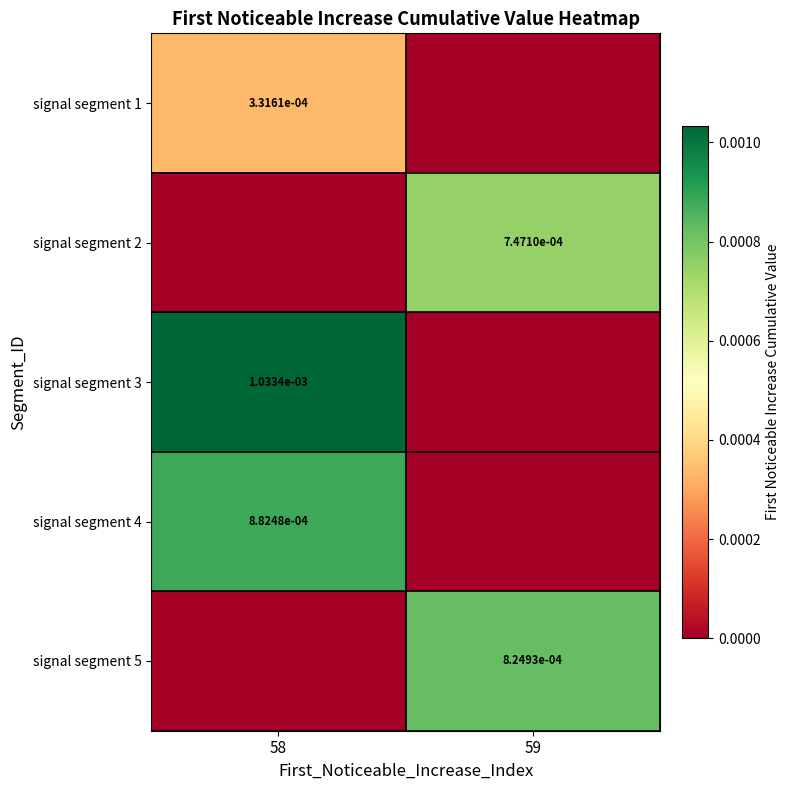

At 59, list the series in order from smallest to largest.

signal segment 1, signal segment 3, signal segment 4, signal segment 2, signal segment 5